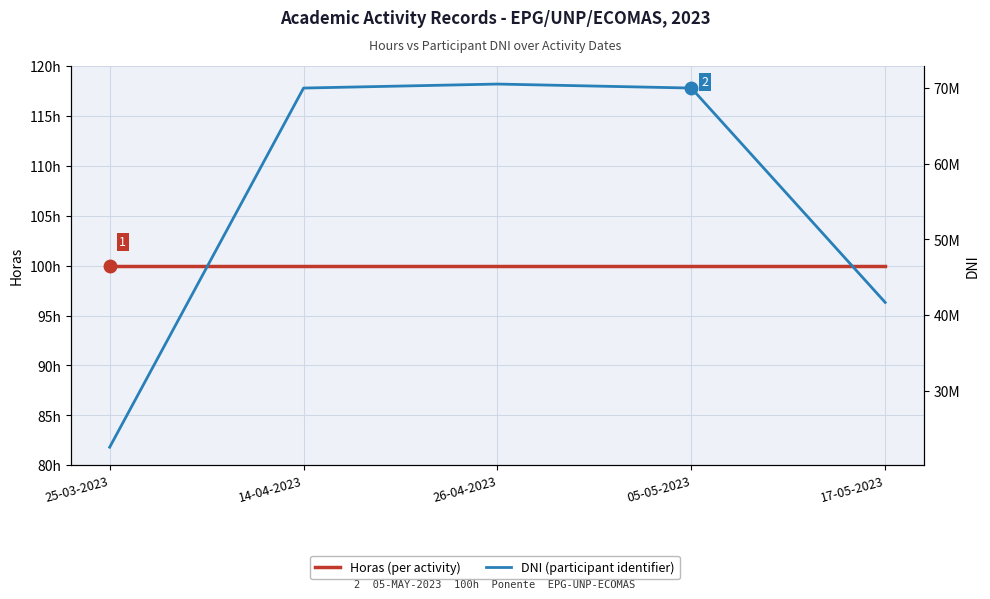

Is it true that Horas equals 100 at 14-04-2023?

True